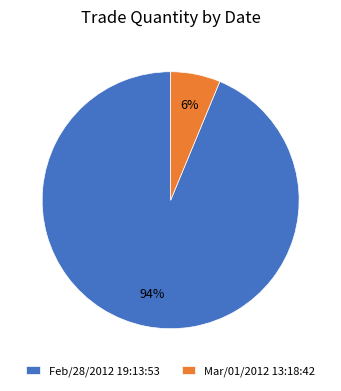

How many slices are in this pie chart?

2